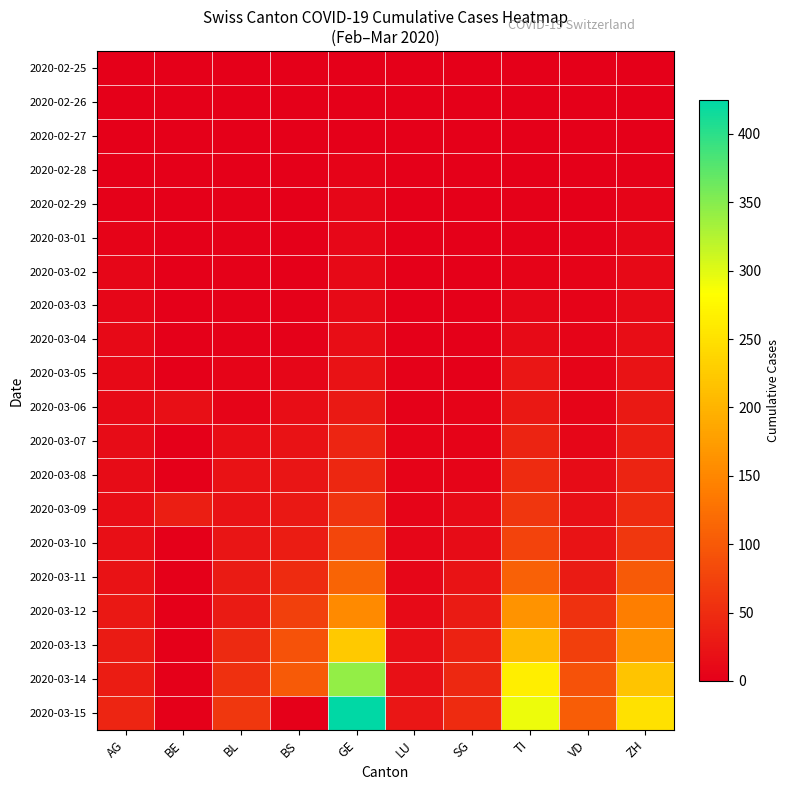

Reading left to right, extract all data points from this chart.

2020-02-25: AG=0	BE=0	BL=0	BS=0	GE=0	LU=0	SG=0	TI=0	VD=0	ZH=0
2020-02-26: AG=1	BE=0	BL=0	BS=0	GE=1	LU=0	SG=0	TI=1	VD=0	ZH=0
2020-02-27: AG=1	BE=0	BL=0	BS=1	GE=1	LU=0	SG=0	TI=1	VD=0	ZH=0
2020-02-28: AG=1	BE=0	BL=1	BS=1	GE=4	LU=0	SG=0	TI=1	VD=1	ZH=2
2020-02-29: AG=3	BE=0	BL=2	BS=1	GE=8	LU=0	SG=0	TI=2	VD=1	ZH=6
2020-03-01: AG=4	BE=0	BL=2	BS=1	GE=9	LU=0	SG=0	TI=2	VD=2	ZH=7
2020-03-02: AG=7	BE=0	BL=2	BS=1	GE=10	LU=0	SG=1	TI=4	VD=4	ZH=10
2020-03-03: AG=7	BE=0	BL=2	BS=3	GE=13	LU=0	SG=1	TI=8	VD=4	ZH=13
2020-03-04: AG=10	BE=0	BL=2	BS=3	GE=15	LU=1	SG=1	TI=13	VD=5	ZH=15
2020-03-05: AG=11	BE=0	BL=6	BS=8	GE=20	LU=2	SG=1	TI=25	VD=6	ZH=23
2020-03-06: AG=12	BE=17	BL=6	BS=15	GE=29	LU=3	SG=4	TI=28	VD=6	ZH=29
2020-03-07: AG=14	BE=0	BL=15	BS=21	GE=42	LU=4	SG=4	TI=41	VD=7	ZH=34
2020-03-08: AG=14	BE=0	BL=20	BS=24	GE=44	LU=4	SG=5	TI=49	VD=14	ZH=40
2020-03-09: AG=15	BE=34	BL=21	BS=28	GE=59	LU=6	SG=13	TI=61	VD=18	ZH=49
2020-03-10: AG=18	BE=0	BL=24	BS=33	GE=79	LU=7	SG=14	TI=75	VD=23	ZH=62
2020-03-11: AG=20	BE=0	BL=30	BS=49	GE=112	LU=8	SG=22	TI=108	VD=30	ZH=101
2020-03-12: AG=27	BE=0	BL=31	BS=73	GE=153	LU=12	SG=30	TI=163	VD=55	ZH=140
2020-03-13: AG=30	BE=0	BL=48	BS=92	GE=224	LU=17	SG=39	TI=206	VD=71	ZH=163
2020-03-14: AG=33	BE=0	BL=54	BS=100	GE=343	LU=19	SG=46	TI=265	VD=92	ZH=218
2020-03-15: AG=43	BE=0	BL=62	BS=0	GE=425	LU=25	SG=49	TI=293	VD=103	ZH=250